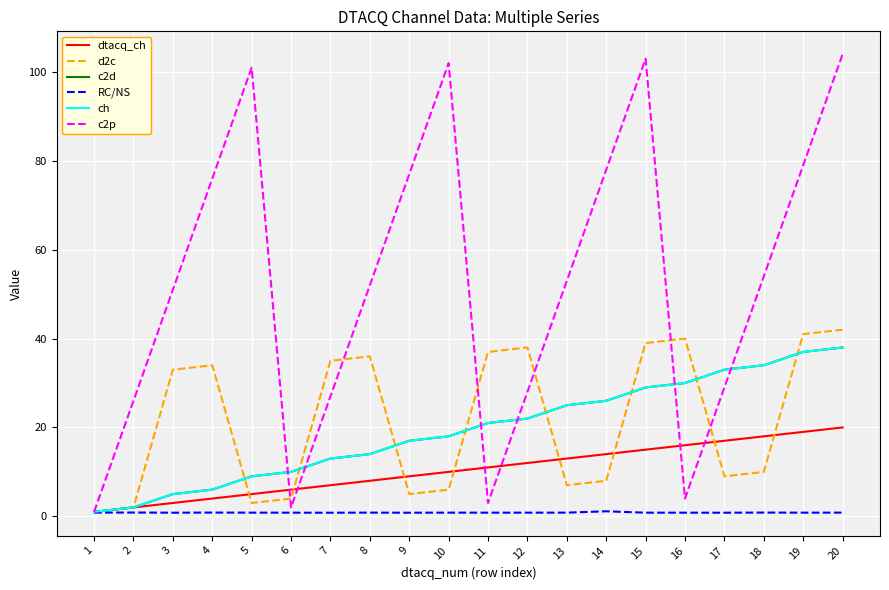

Does the chart have visible grid lines?

Yes